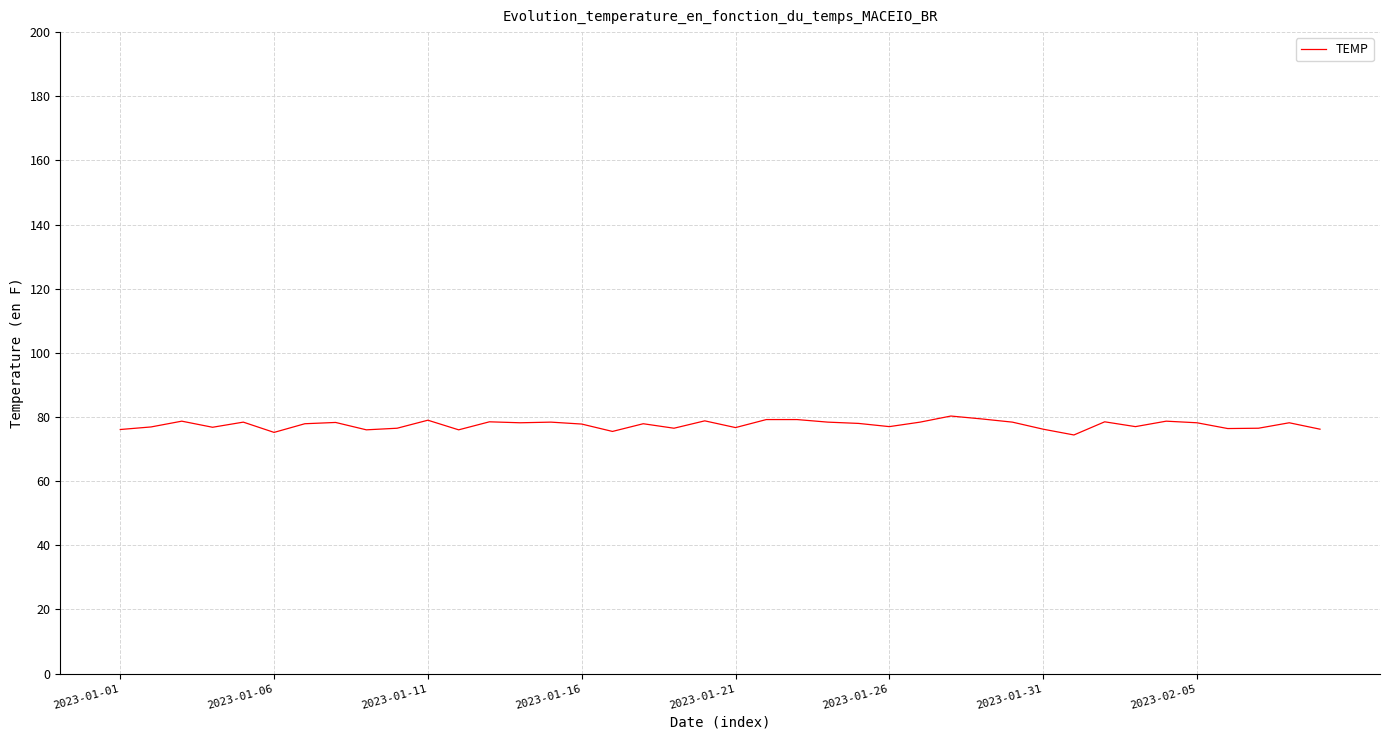

What is the greatest value displayed?

80.3